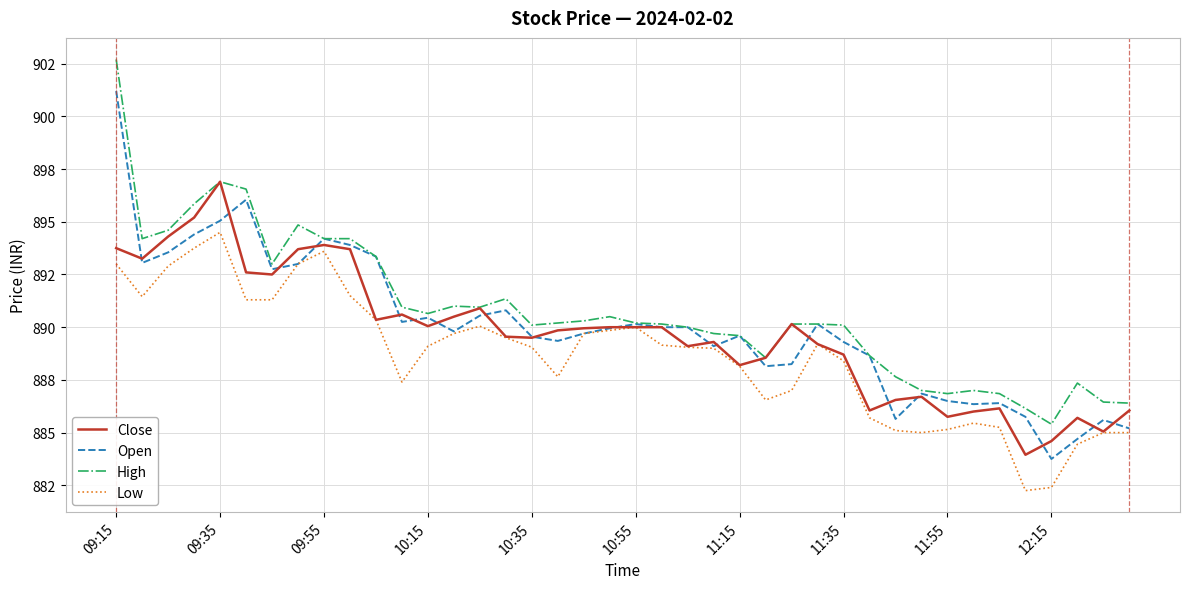

Does the chart display data point markers on the line(s)?

No